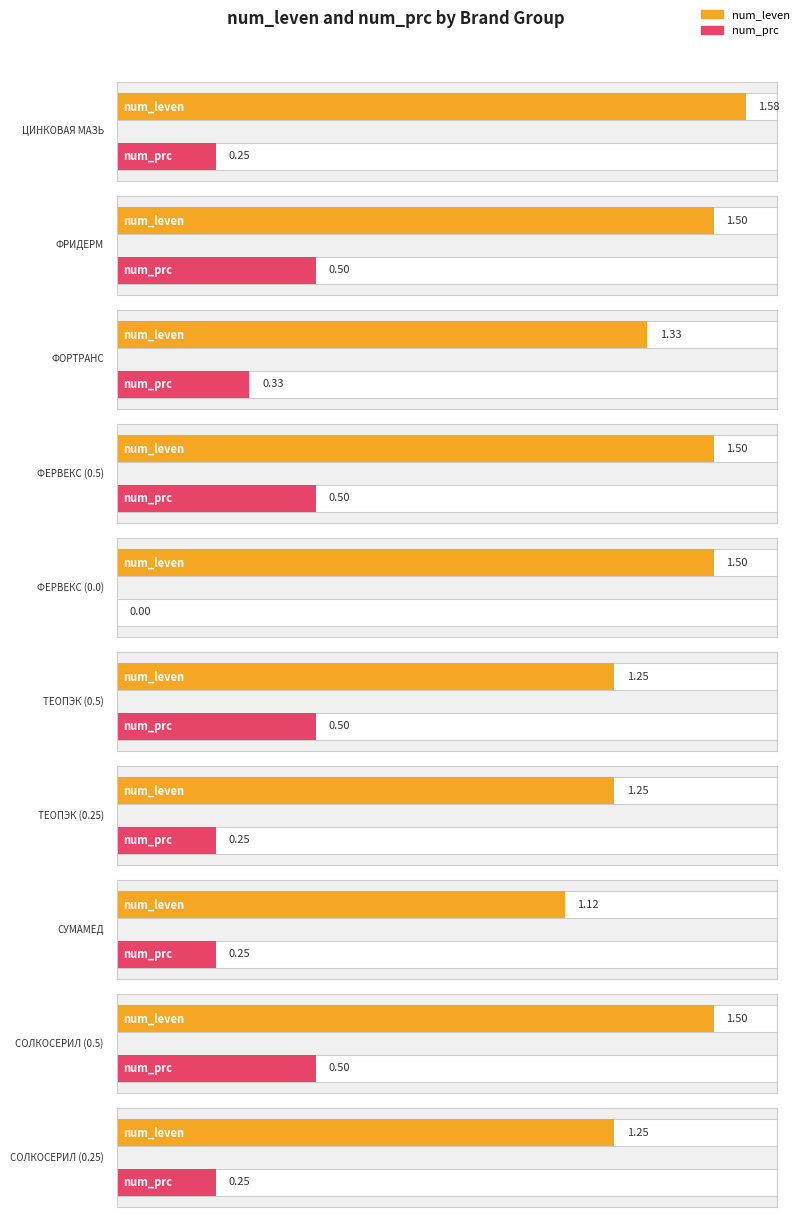

Reading right to left, list all the values displayed in this chart.

num_leven: 1.2	1.5	1.1	1.2	1.2	1.5	1.5	1.3	1.5	1.6
num_prc: 0.2	0.5	0.2	0.2	0.5	0.0	0.5	0.3	0.5	0.2